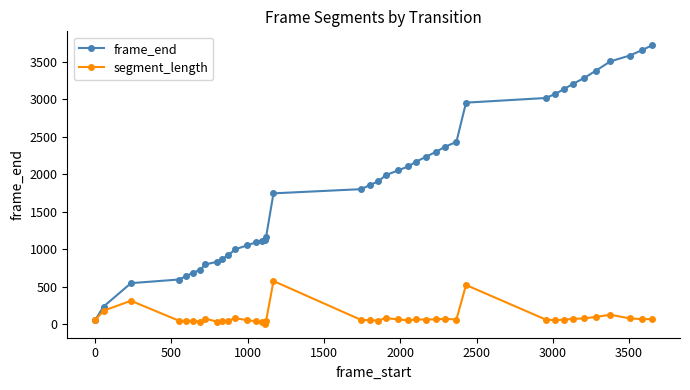

Does the chart display data point markers on the line(s)?

Yes